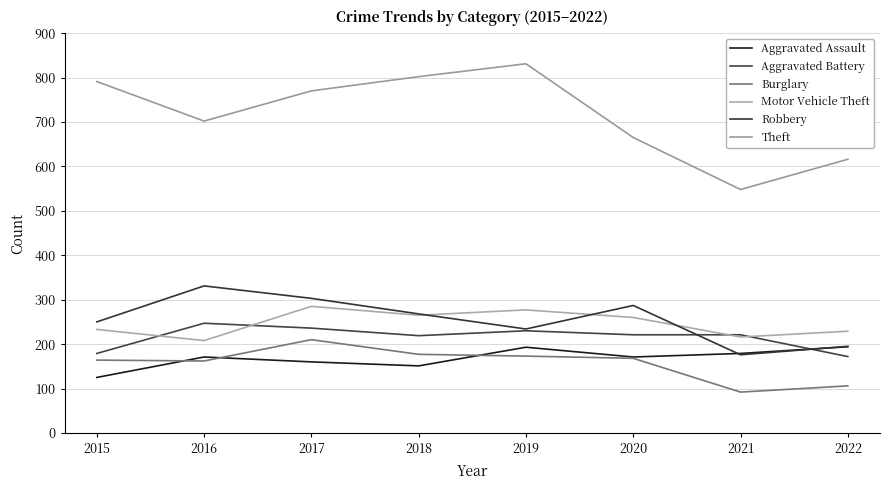

Reading left to right, what are all the values shown in this chart?

Aggravated Assault: 2015=125	2016=171	2017=160	2018=151	2019=193	2020=171	2021=179	2022=194
Aggravated Battery: 2015=179	2016=247	2017=236	2018=219	2019=230	2020=221	2021=221	2022=172
Burglary: 2015=164	2016=162	2017=210	2018=177	2019=173	2020=168	2021=92	2022=106
Motor Vehicle Theft: 2015=233	2016=208	2017=285	2018=265	2019=277	2020=260	2021=216	2022=229
Robbery: 2015=250	2016=331	2017=303	2018=268	2019=234	2020=287	2021=176	2022=195
Theft: 2015=791	2016=702	2017=770	2018=802	2019=831	2020=665	2021=548	2022=616